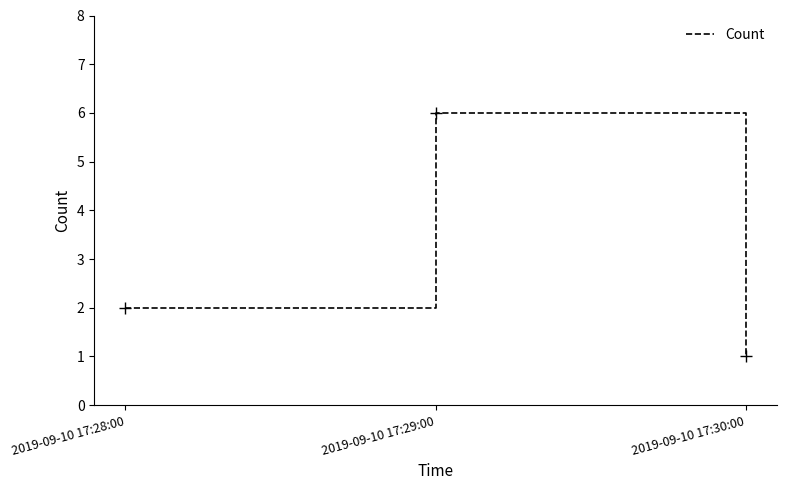

Rank the categories by value from highest to lowest.

2019-09-10 17:29:00, 2019-09-10 17:28:00, 2019-09-10 17:30:00